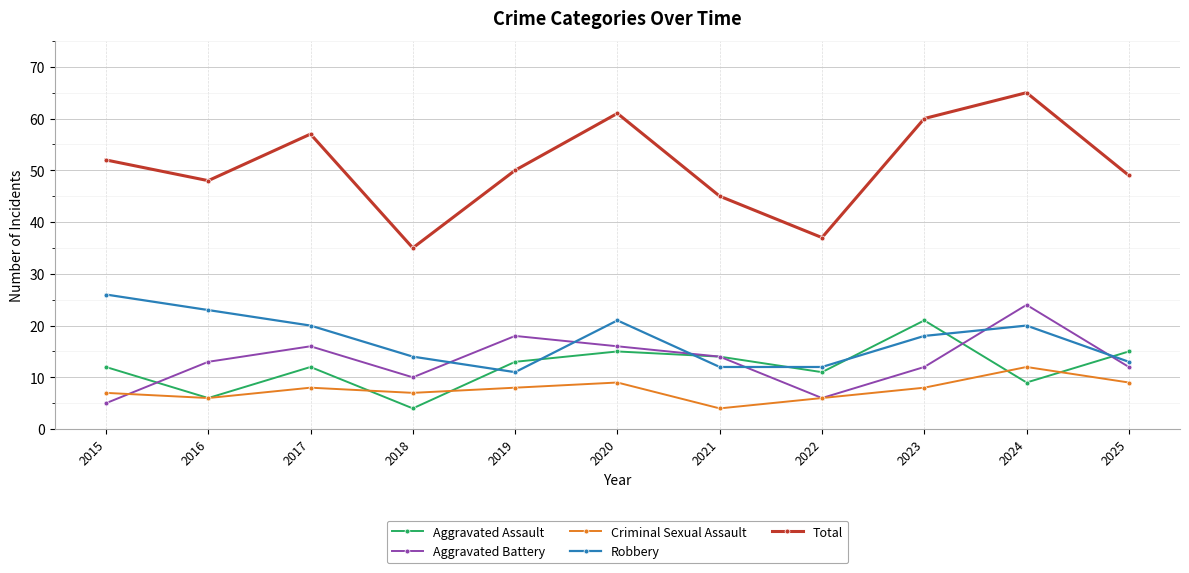

At which label does Aggravated Battery reach its minimum?

2015